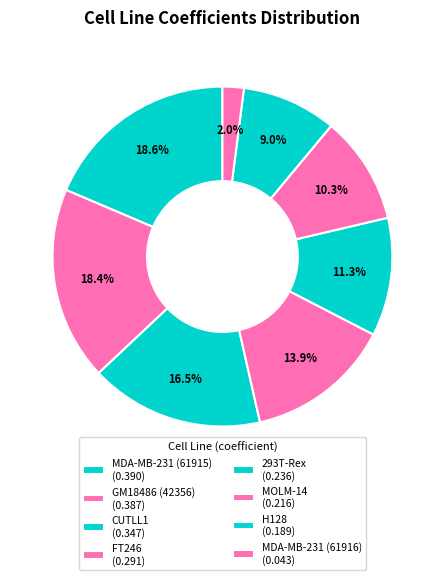

To the nearest percent, what portion does 293T-Rex represent?

11%